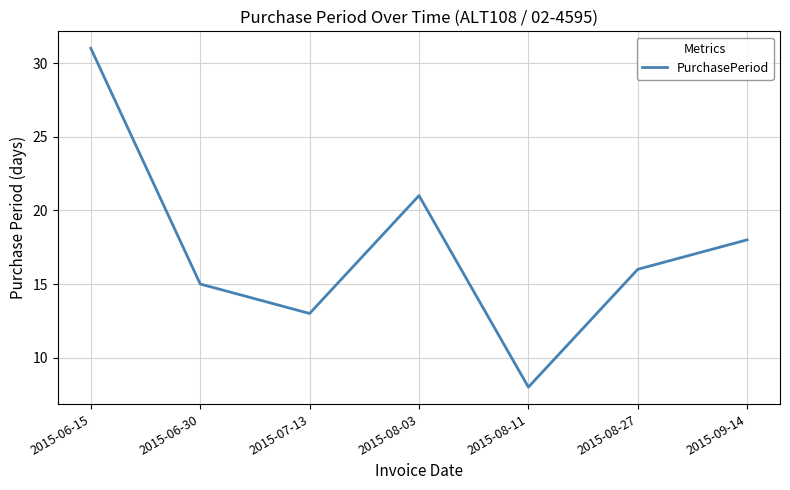

At which category does the chart reach its minimum across all series?

2015-08-11